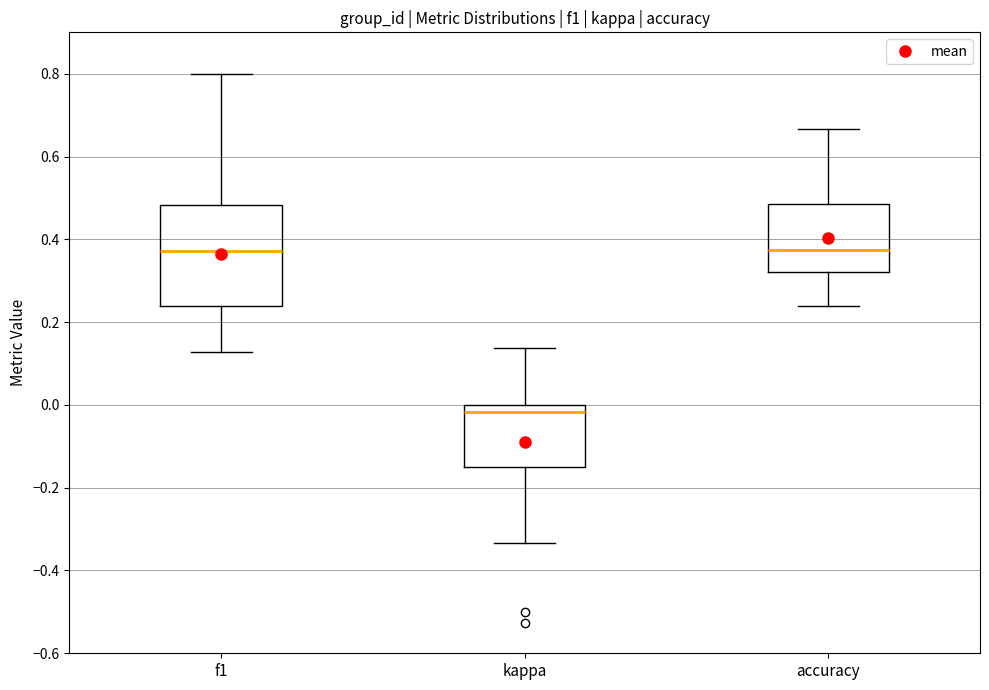

Reading left to right, read every box against the y-axis: the position of its median line, the range the box covers, and the ends of its whiskers. The values are not printed on the chart, so give them approximately, as read against the axis.

f1: median 0.38, box 0.24 to 0.48, whiskers 0.12 to 0.80
kappa: median -0.02, box -0.16 to 0.00, whiskers -0.34 to 0.14
accuracy: median 0.38, box 0.32 to 0.48, whiskers 0.24 to 0.66